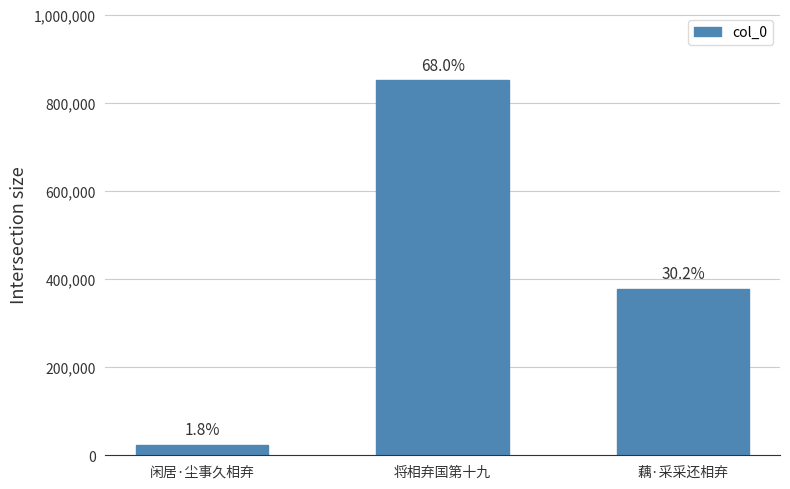

How many bars are there in total?

3